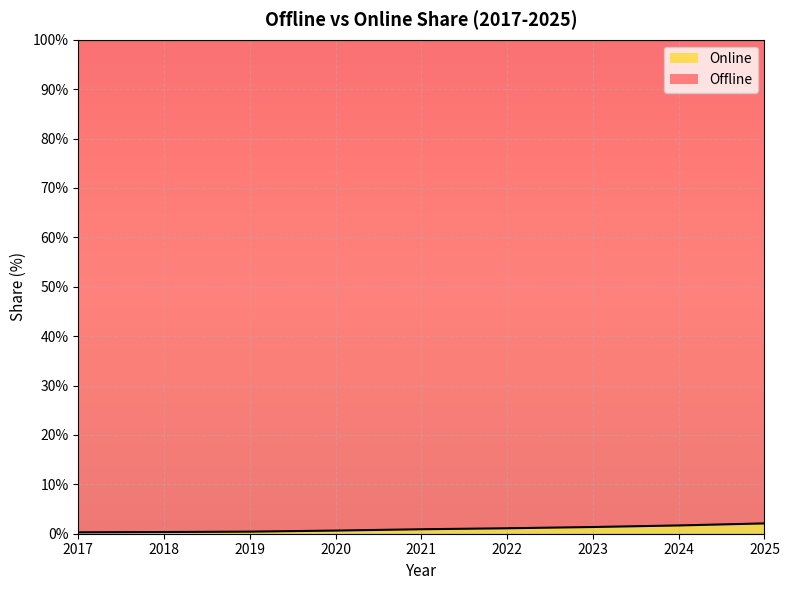

What is the average value?

1.0